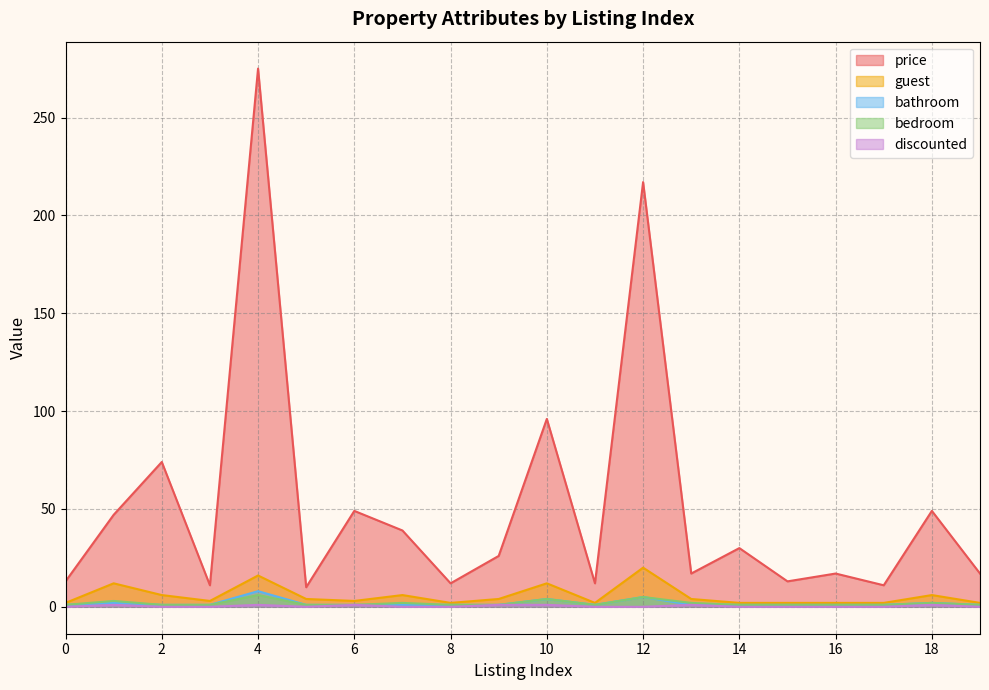

Reading right to left, what are all the values shown in this chart?

price: 17	49	11	17	13	30	17	217	12	96	26	12	39	49	10	275	11	74	47	13
guest: 2	6	2	2	2	2	4	20	2	12	4	2	6	3	4	16	3	6	12	2
bathroom: 1	2	1	1	1	1	1	5	1	4	1	1	1	1	1	8	1	1	2	1
bedroom: 1	2	1	1	1	1	2	5	1	4	1	1	2	1	1	6	1	1	3	1
discounted: 0	1	0	0	0	0	1	0	0	1	1	0	0	1	0	1	0	0	1	0